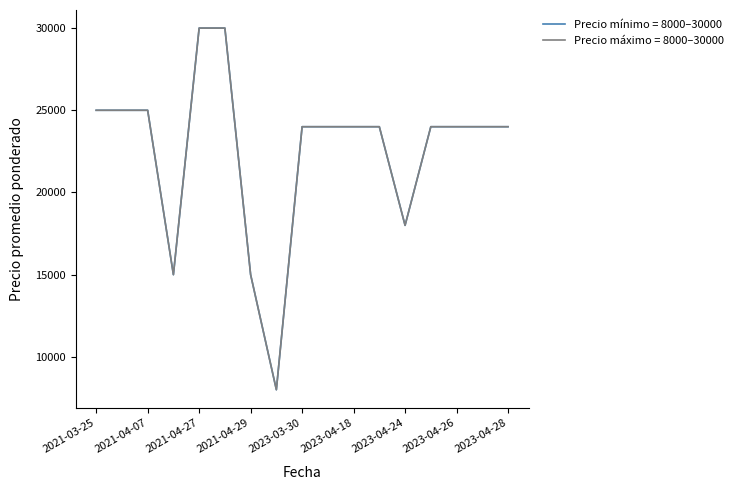

Is this an area chart (filled region under the line)?

No